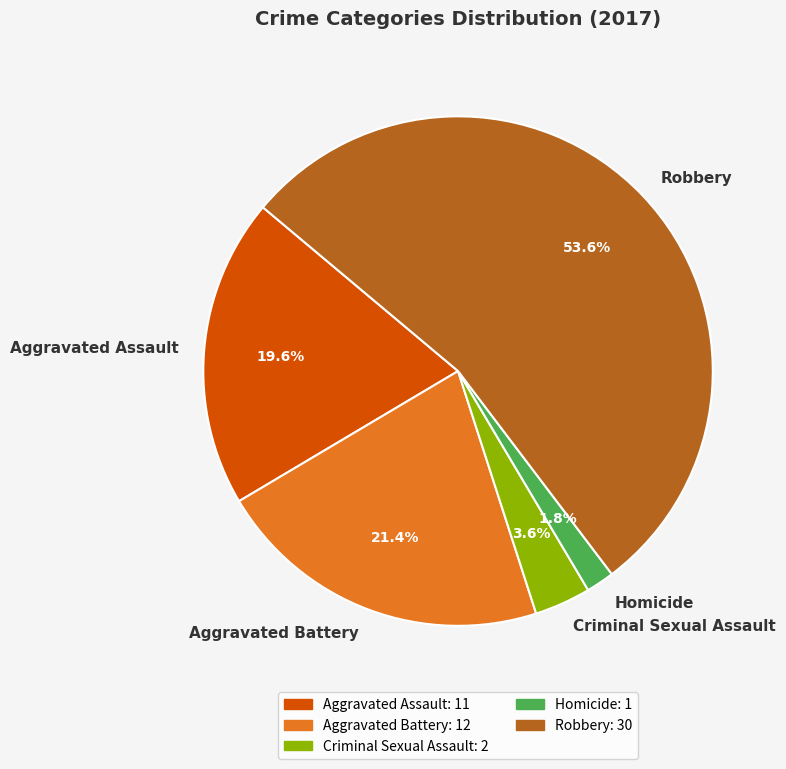

Is Robbery the majority of the pie?

Yes